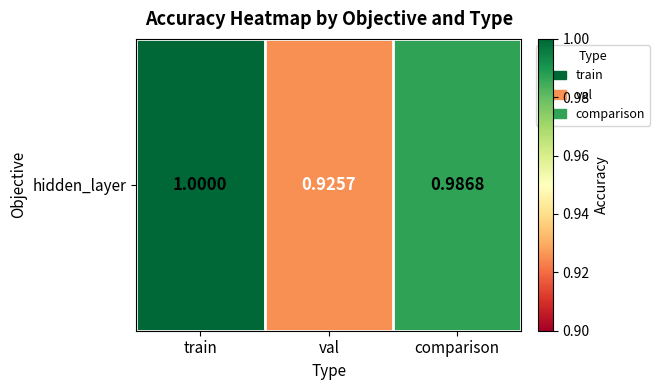

Where is the data nearest to the value 0?

val